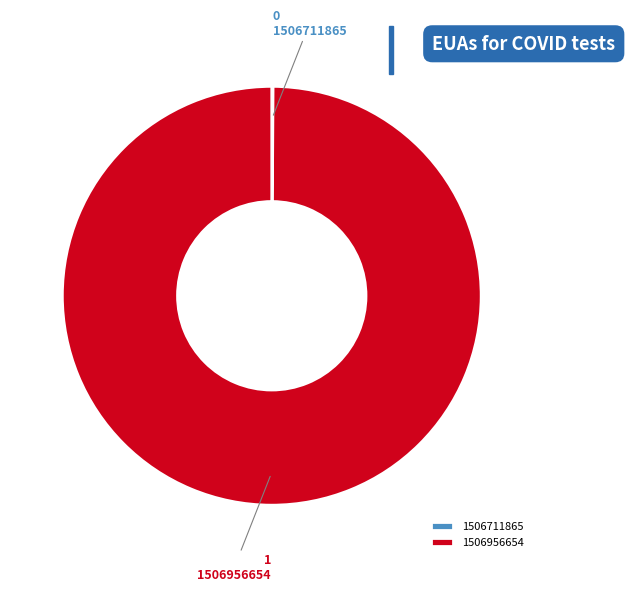

True or false: 1506956654 accounts for 92% of the total.

False